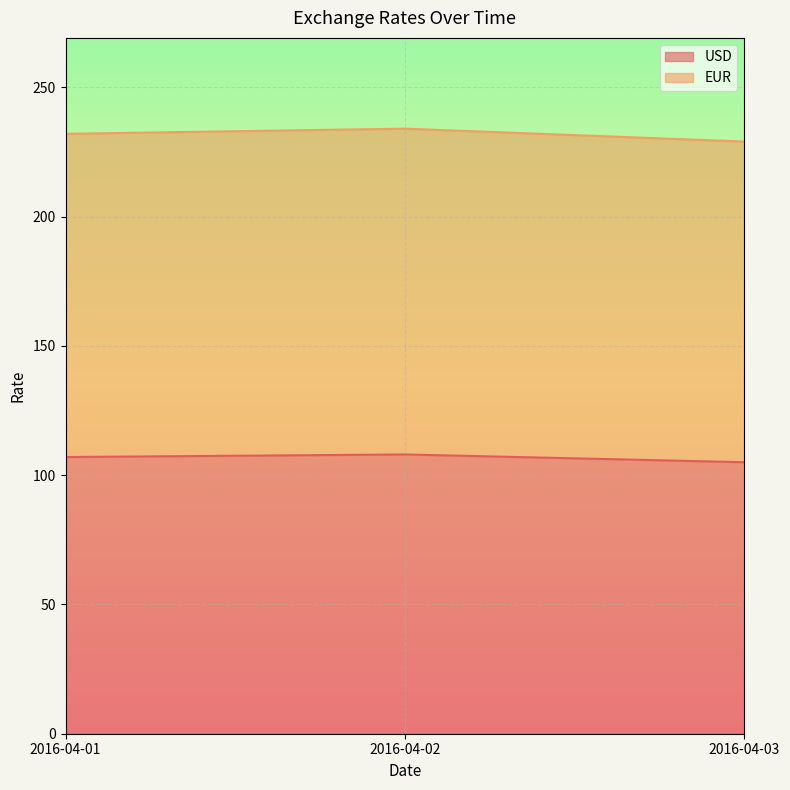

At 2016-04-03, list the series in order from largest to smallest.

EUR, USD